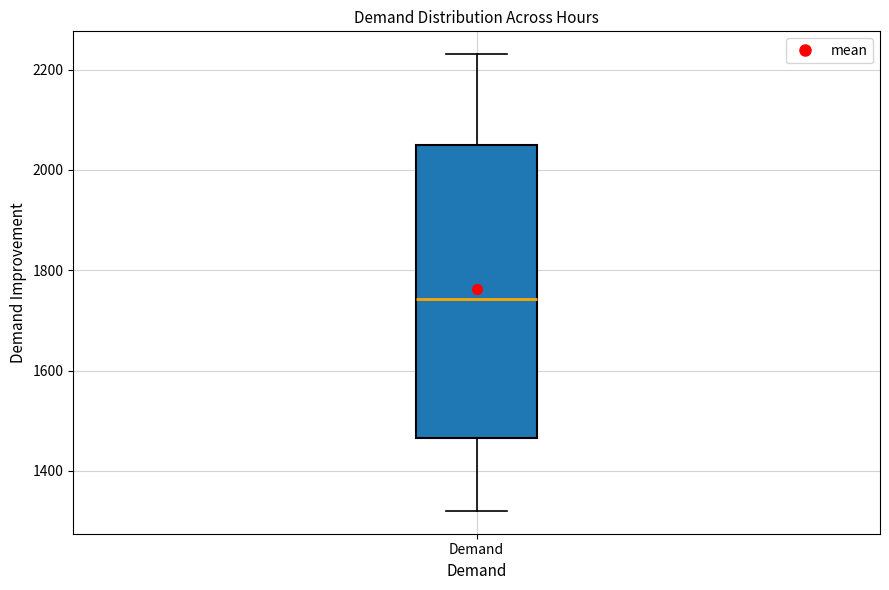

Where does the lower whisker of the box for Demand end on the y-axis? The values are not printed on the chart, so give them approximately, as read against the axis.

1320